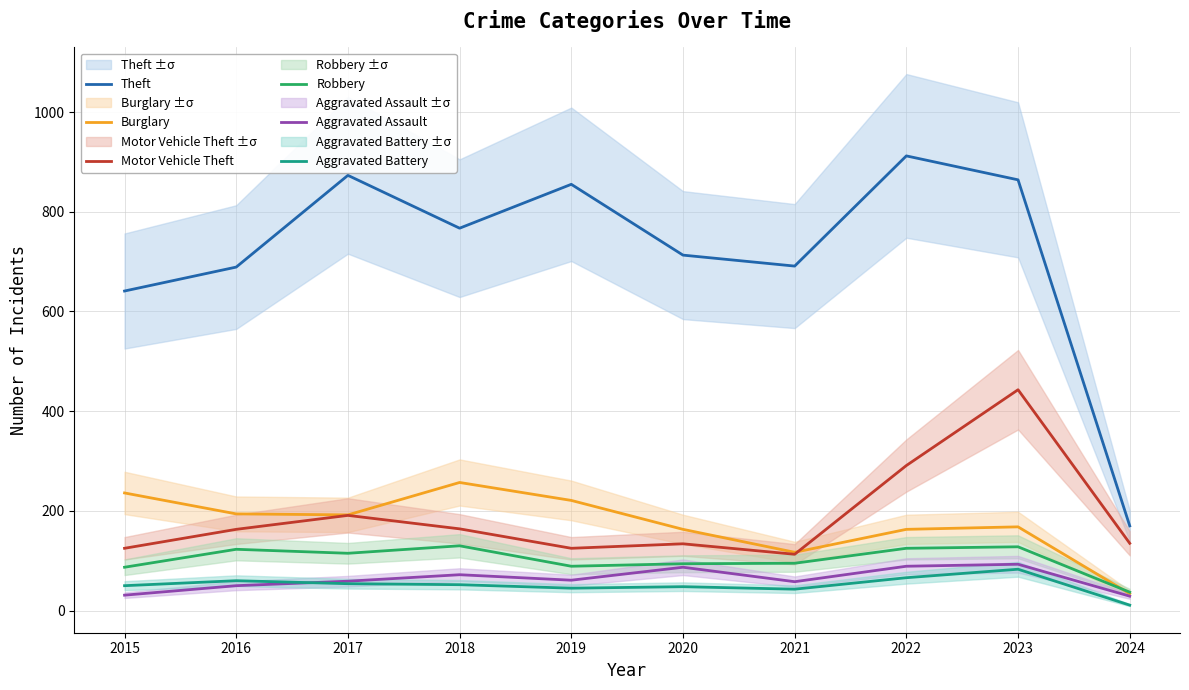

What is the total value across all series at 2016?

1279